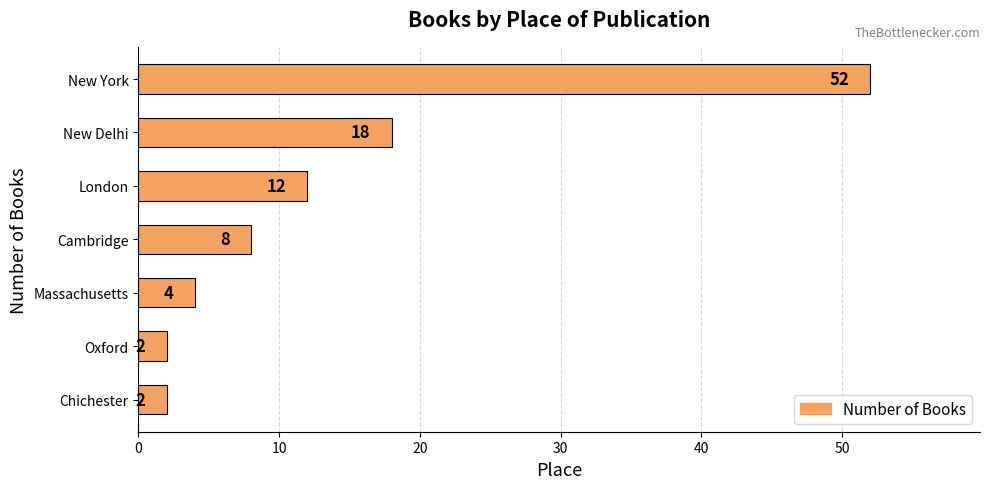

What value does the data have at London, to the nearest 5?

10